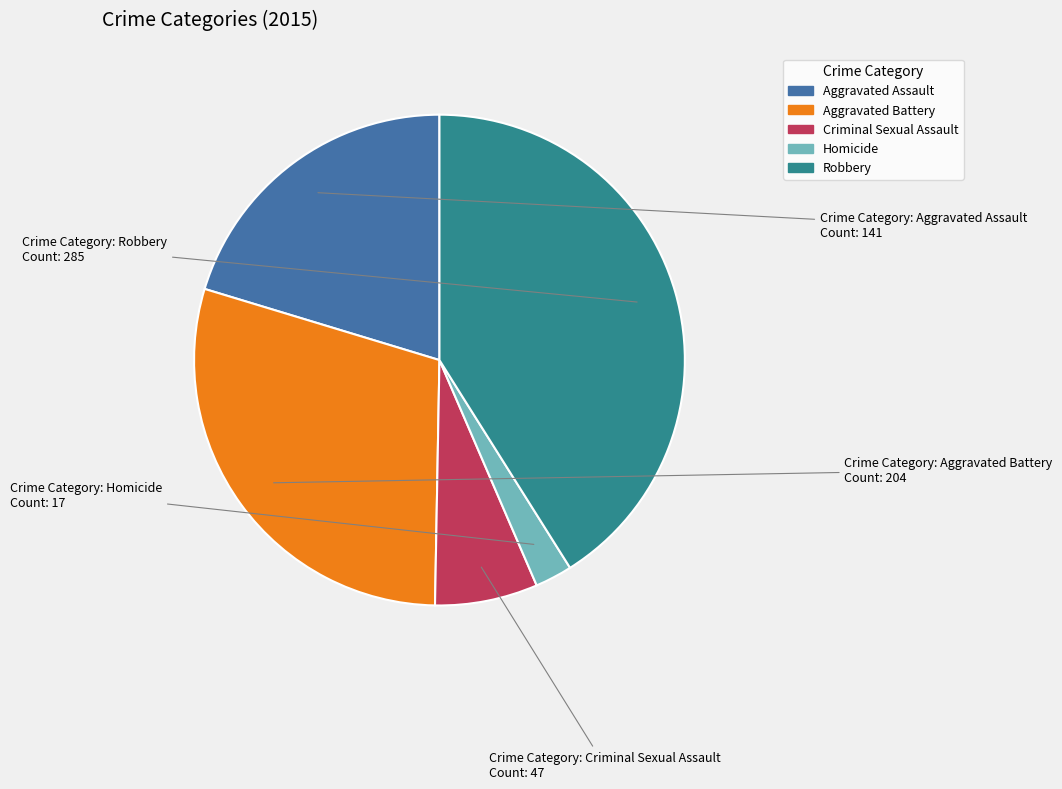

The Aggravated Assault slice represents 20% of the pie. True or false?

True